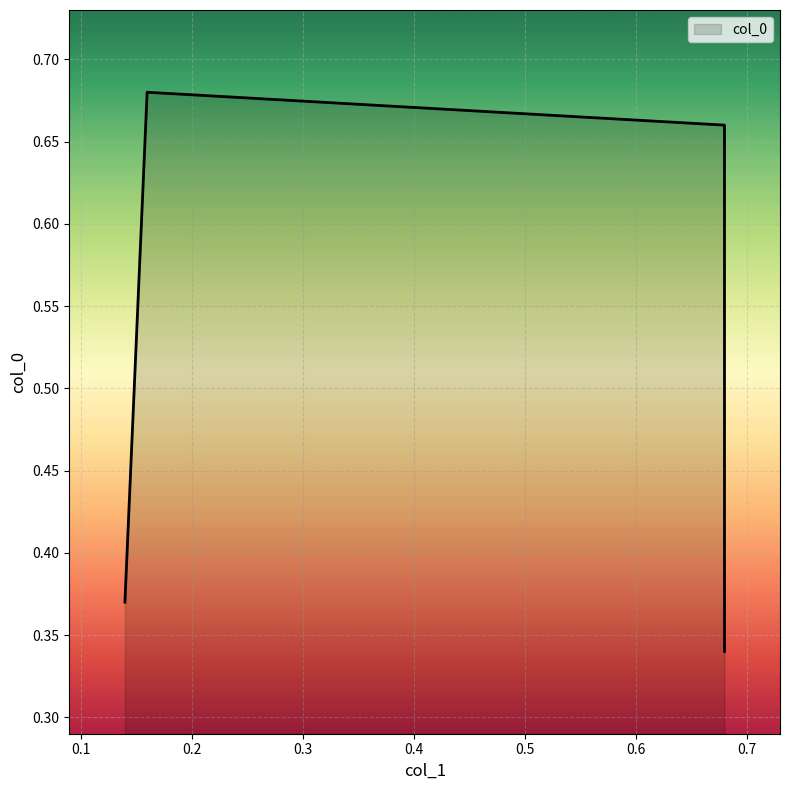

Is it true that the value at 0.68 is 0.3?

True